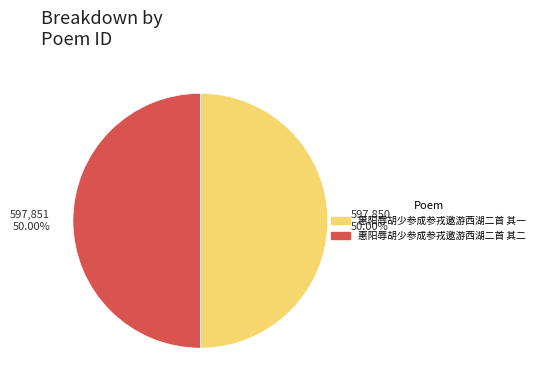

How many segments does this pie chart have?

2